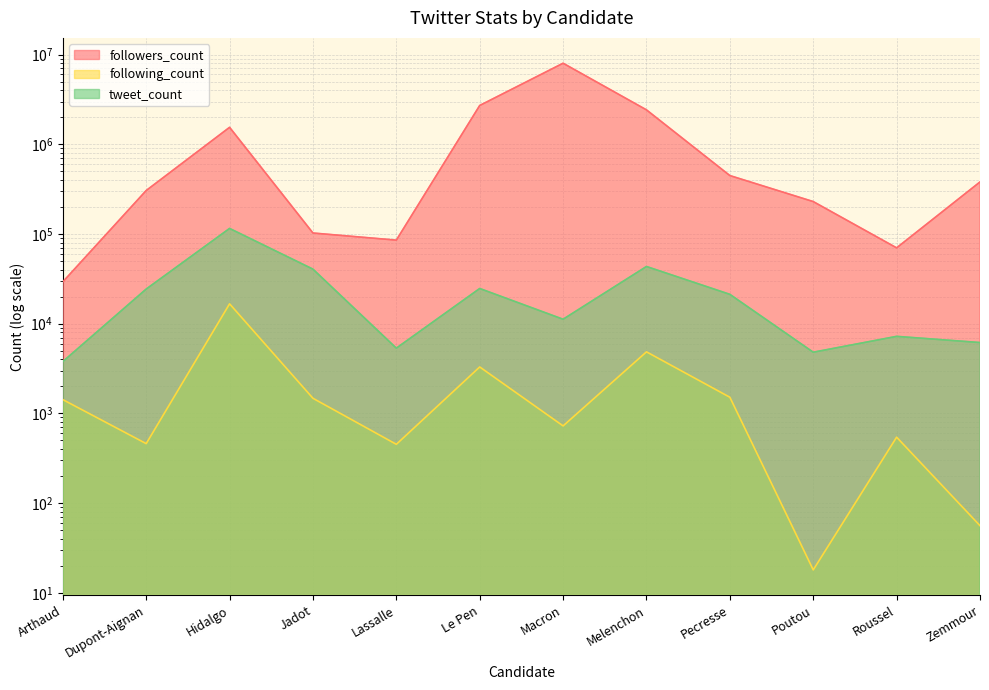

What is the value of the followers_count point at the 6th from the left?

2708684